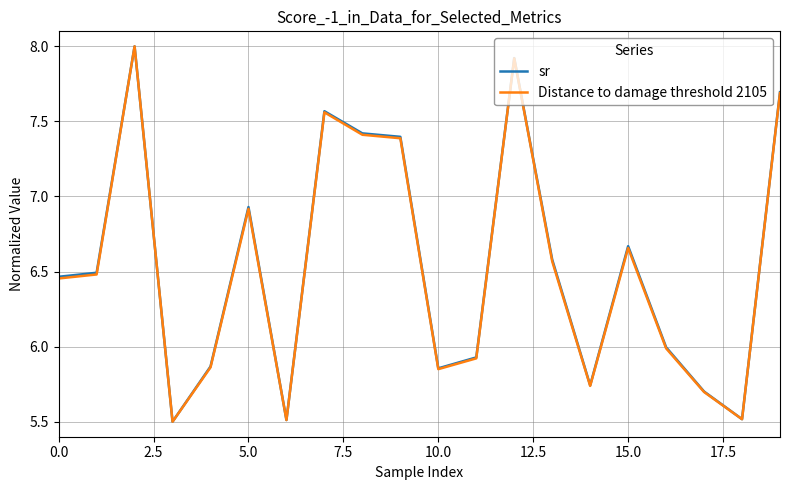

What is the sum of all sr values?

130.8